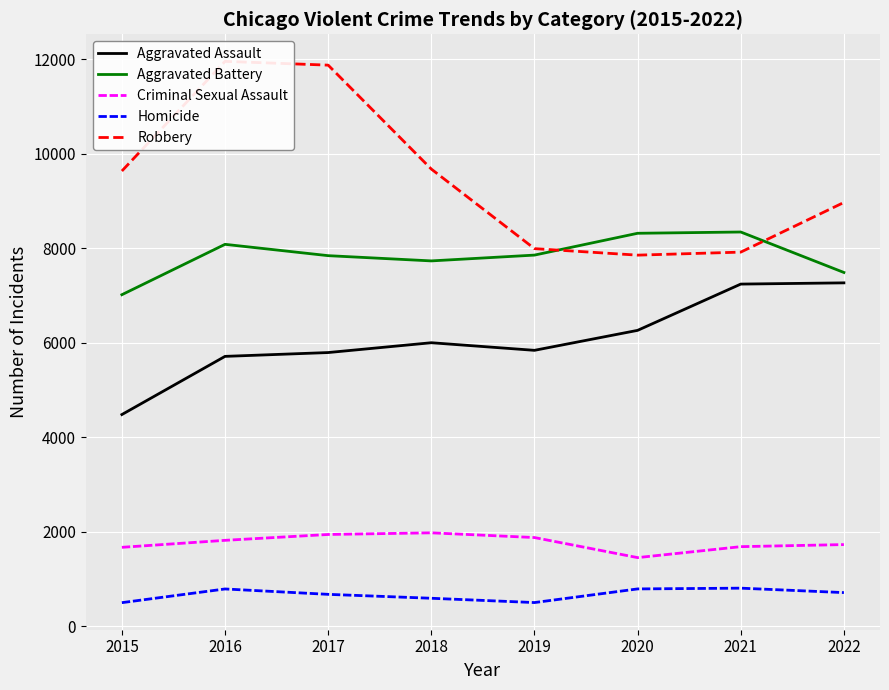

What is the maximum value for Criminal Sexual Assault?

1975